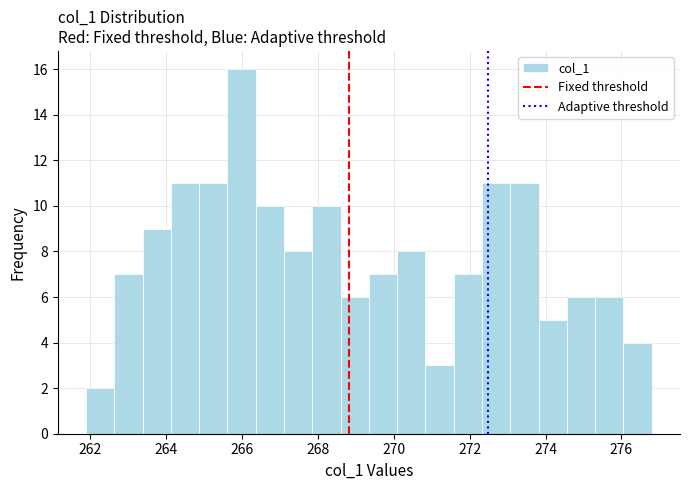

Around what value on the x-axis is the tallest bar? Give the approximate position of its centre, as read against the axis.

266.0